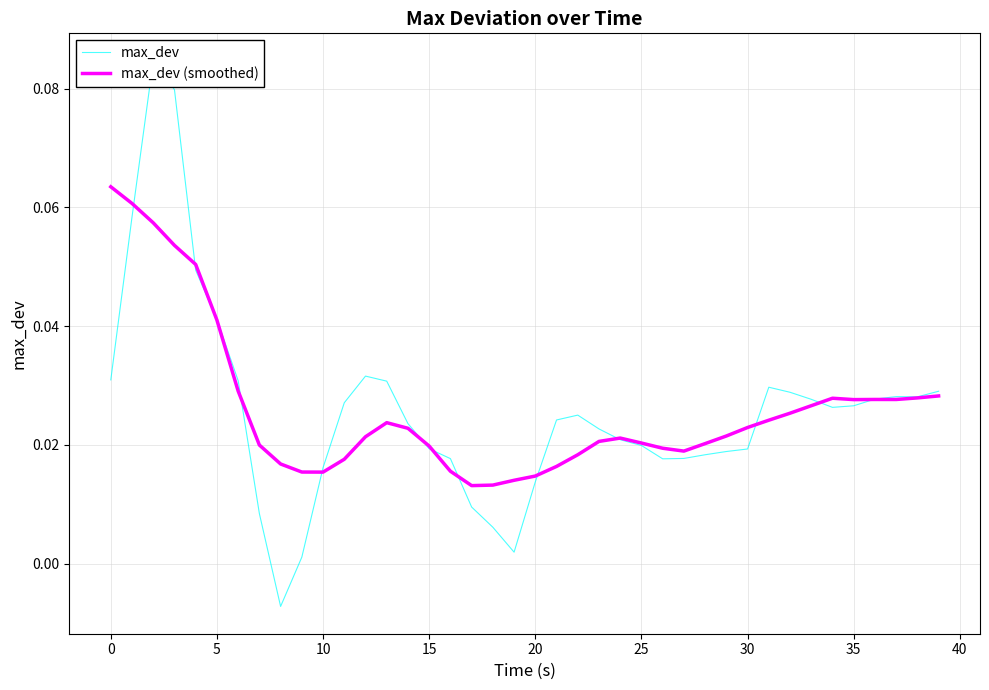

How many lines are shown in the chart?

2